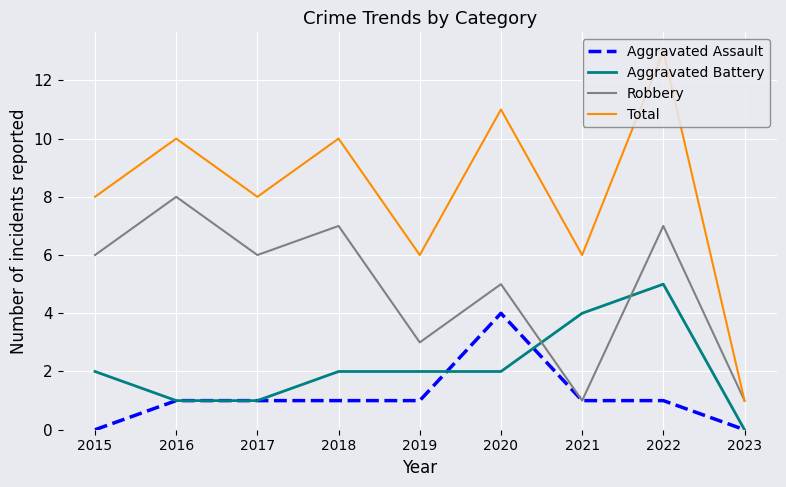

Rank the series by their maximum value, from lowest to highest.

Aggravated Assault, Aggravated Battery, Robbery, Total